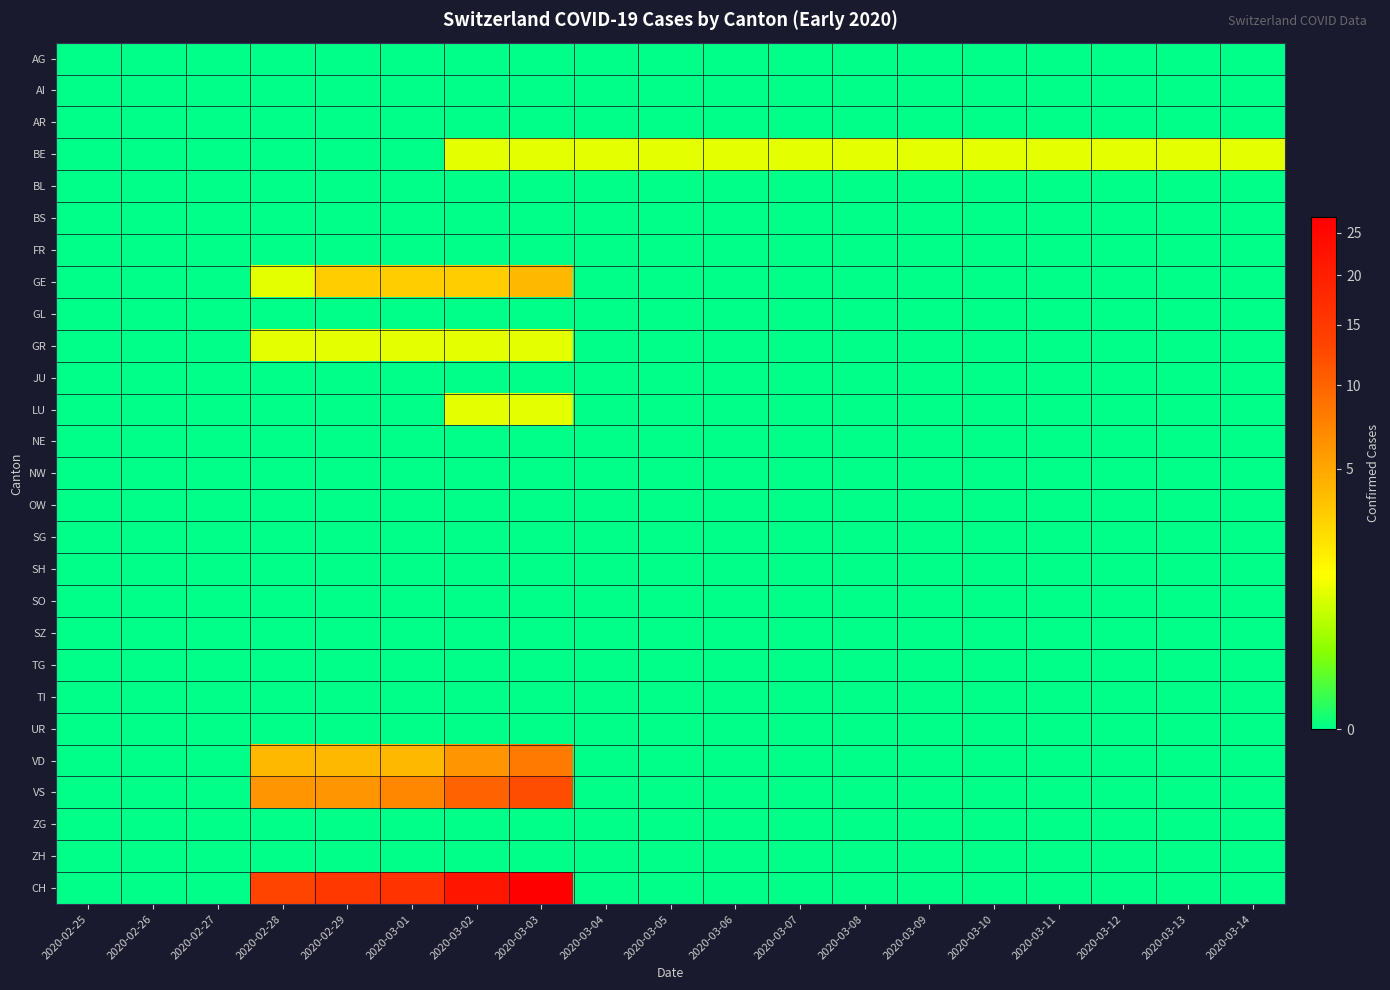

Reading left to right, extract all data points from this chart.

AG: 2020-02-25=0	2020-02-26=0	2020-02-27=0	2020-02-28=0	2020-02-29=0	2020-03-01=0	2020-03-02=0	2020-03-03=0	2020-03-04=0	2020-03-05=0	2020-03-06=0	2020-03-07=0	2020-03-08=0	2020-03-09=0	2020-03-10=0	2020-03-11=0	2020-03-12=0	2020-03-13=0	2020-03-14=0
AI: 2020-02-25=0	2020-02-26=0	2020-02-27=0	2020-02-28=0	2020-02-29=0	2020-03-01=0	2020-03-02=0	2020-03-03=0	2020-03-04=0	2020-03-05=0	2020-03-06=0	2020-03-07=0	2020-03-08=0	2020-03-09=0	2020-03-10=0	2020-03-11=0	2020-03-12=0	2020-03-13=0	2020-03-14=0
AR: 2020-02-25=0	2020-02-26=0	2020-02-27=0	2020-02-28=0	2020-02-29=0	2020-03-01=0	2020-03-02=0	2020-03-03=0	2020-03-04=0	2020-03-05=0	2020-03-06=0	2020-03-07=0	2020-03-08=0	2020-03-09=0	2020-03-10=0	2020-03-11=0	2020-03-12=0	2020-03-13=0	2020-03-14=0
BE: 2020-02-25=0	2020-02-26=0	2020-02-27=0	2020-02-28=0	2020-02-29=0	2020-03-01=0	2020-03-02=1	2020-03-03=1	2020-03-04=1	2020-03-05=1	2020-03-06=1	2020-03-07=1	2020-03-08=1	2020-03-09=1	2020-03-10=1	2020-03-11=1	2020-03-12=1	2020-03-13=1	2020-03-14=1
BL: 2020-02-25=0	2020-02-26=0	2020-02-27=0	2020-02-28=0	2020-02-29=0	2020-03-01=0	2020-03-02=0	2020-03-03=0	2020-03-04=0	2020-03-05=0	2020-03-06=0	2020-03-07=0	2020-03-08=0	2020-03-09=0	2020-03-10=0	2020-03-11=0	2020-03-12=0	2020-03-13=0	2020-03-14=0
BS: 2020-02-25=0	2020-02-26=0	2020-02-27=0	2020-02-28=0	2020-02-29=0	2020-03-01=0	2020-03-02=0	2020-03-03=0	2020-03-04=0	2020-03-05=0	2020-03-06=0	2020-03-07=0	2020-03-08=0	2020-03-09=0	2020-03-10=0	2020-03-11=0	2020-03-12=0	2020-03-13=0	2020-03-14=0
FR: 2020-02-25=0	2020-02-26=0	2020-02-27=0	2020-02-28=0	2020-02-29=0	2020-03-01=0	2020-03-02=0	2020-03-03=0	2020-03-04=0	2020-03-05=0	2020-03-06=0	2020-03-07=0	2020-03-08=0	2020-03-09=0	2020-03-10=0	2020-03-11=0	2020-03-12=0	2020-03-13=0	2020-03-14=0
GE: 2020-02-25=0	2020-02-26=0	2020-02-27=0	2020-02-28=1	2020-02-29=3	2020-03-01=3	2020-03-02=3	2020-03-03=4	2020-03-04=0	2020-03-05=0	2020-03-06=0	2020-03-07=0	2020-03-08=0	2020-03-09=0	2020-03-10=0	2020-03-11=0	2020-03-12=0	2020-03-13=0	2020-03-14=0
GL: 2020-02-25=0	2020-02-26=0	2020-02-27=0	2020-02-28=0	2020-02-29=0	2020-03-01=0	2020-03-02=0	2020-03-03=0	2020-03-04=0	2020-03-05=0	2020-03-06=0	2020-03-07=0	2020-03-08=0	2020-03-09=0	2020-03-10=0	2020-03-11=0	2020-03-12=0	2020-03-13=0	2020-03-14=0
GR: 2020-02-25=0	2020-02-26=0	2020-02-27=0	2020-02-28=1	2020-02-29=1	2020-03-01=1	2020-03-02=1	2020-03-03=1	2020-03-04=0	2020-03-05=0	2020-03-06=0	2020-03-07=0	2020-03-08=0	2020-03-09=0	2020-03-10=0	2020-03-11=0	2020-03-12=0	2020-03-13=0	2020-03-14=0
JU: 2020-02-25=0	2020-02-26=0	2020-02-27=0	2020-02-28=0	2020-02-29=0	2020-03-01=0	2020-03-02=0	2020-03-03=0	2020-03-04=0	2020-03-05=0	2020-03-06=0	2020-03-07=0	2020-03-08=0	2020-03-09=0	2020-03-10=0	2020-03-11=0	2020-03-12=0	2020-03-13=0	2020-03-14=0
LU: 2020-02-25=0	2020-02-26=0	2020-02-27=0	2020-02-28=0	2020-02-29=0	2020-03-01=0	2020-03-02=1	2020-03-03=1	2020-03-04=0	2020-03-05=0	2020-03-06=0	2020-03-07=0	2020-03-08=0	2020-03-09=0	2020-03-10=0	2020-03-11=0	2020-03-12=0	2020-03-13=0	2020-03-14=0
NE: 2020-02-25=0	2020-02-26=0	2020-02-27=0	2020-02-28=0	2020-02-29=0	2020-03-01=0	2020-03-02=0	2020-03-03=0	2020-03-04=0	2020-03-05=0	2020-03-06=0	2020-03-07=0	2020-03-08=0	2020-03-09=0	2020-03-10=0	2020-03-11=0	2020-03-12=0	2020-03-13=0	2020-03-14=0
NW: 2020-02-25=0	2020-02-26=0	2020-02-27=0	2020-02-28=0	2020-02-29=0	2020-03-01=0	2020-03-02=0	2020-03-03=0	2020-03-04=0	2020-03-05=0	2020-03-06=0	2020-03-07=0	2020-03-08=0	2020-03-09=0	2020-03-10=0	2020-03-11=0	2020-03-12=0	2020-03-13=0	2020-03-14=0
OW: 2020-02-25=0	2020-02-26=0	2020-02-27=0	2020-02-28=0	2020-02-29=0	2020-03-01=0	2020-03-02=0	2020-03-03=0	2020-03-04=0	2020-03-05=0	2020-03-06=0	2020-03-07=0	2020-03-08=0	2020-03-09=0	2020-03-10=0	2020-03-11=0	2020-03-12=0	2020-03-13=0	2020-03-14=0
SG: 2020-02-25=0	2020-02-26=0	2020-02-27=0	2020-02-28=0	2020-02-29=0	2020-03-01=0	2020-03-02=0	2020-03-03=0	2020-03-04=0	2020-03-05=0	2020-03-06=0	2020-03-07=0	2020-03-08=0	2020-03-09=0	2020-03-10=0	2020-03-11=0	2020-03-12=0	2020-03-13=0	2020-03-14=0
SH: 2020-02-25=0	2020-02-26=0	2020-02-27=0	2020-02-28=0	2020-02-29=0	2020-03-01=0	2020-03-02=0	2020-03-03=0	2020-03-04=0	2020-03-05=0	2020-03-06=0	2020-03-07=0	2020-03-08=0	2020-03-09=0	2020-03-10=0	2020-03-11=0	2020-03-12=0	2020-03-13=0	2020-03-14=0
SO: 2020-02-25=0	2020-02-26=0	2020-02-27=0	2020-02-28=0	2020-02-29=0	2020-03-01=0	2020-03-02=0	2020-03-03=0	2020-03-04=0	2020-03-05=0	2020-03-06=0	2020-03-07=0	2020-03-08=0	2020-03-09=0	2020-03-10=0	2020-03-11=0	2020-03-12=0	2020-03-13=0	2020-03-14=0
SZ: 2020-02-25=0	2020-02-26=0	2020-02-27=0	2020-02-28=0	2020-02-29=0	2020-03-01=0	2020-03-02=0	2020-03-03=0	2020-03-04=0	2020-03-05=0	2020-03-06=0	2020-03-07=0	2020-03-08=0	2020-03-09=0	2020-03-10=0	2020-03-11=0	2020-03-12=0	2020-03-13=0	2020-03-14=0
TG: 2020-02-25=0	2020-02-26=0	2020-02-27=0	2020-02-28=0	2020-02-29=0	2020-03-01=0	2020-03-02=0	2020-03-03=0	2020-03-04=0	2020-03-05=0	2020-03-06=0	2020-03-07=0	2020-03-08=0	2020-03-09=0	2020-03-10=0	2020-03-11=0	2020-03-12=0	2020-03-13=0	2020-03-14=0
TI: 2020-02-25=0	2020-02-26=0	2020-02-27=0	2020-02-28=0	2020-02-29=0	2020-03-01=0	2020-03-02=0	2020-03-03=0	2020-03-04=0	2020-03-05=0	2020-03-06=0	2020-03-07=0	2020-03-08=0	2020-03-09=0	2020-03-10=0	2020-03-11=0	2020-03-12=0	2020-03-13=0	2020-03-14=0
UR: 2020-02-25=0	2020-02-26=0	2020-02-27=0	2020-02-28=0	2020-02-29=0	2020-03-01=0	2020-03-02=0	2020-03-03=0	2020-03-04=0	2020-03-05=0	2020-03-06=0	2020-03-07=0	2020-03-08=0	2020-03-09=0	2020-03-10=0	2020-03-11=0	2020-03-12=0	2020-03-13=0	2020-03-14=0
VD: 2020-02-25=0	2020-02-26=0	2020-02-27=0	2020-02-28=4	2020-02-29=4	2020-03-01=4	2020-03-02=6	2020-03-03=8	2020-03-04=0	2020-03-05=0	2020-03-06=0	2020-03-07=0	2020-03-08=0	2020-03-09=0	2020-03-10=0	2020-03-11=0	2020-03-12=0	2020-03-13=0	2020-03-14=0
VS: 2020-02-25=0	2020-02-26=0	2020-02-27=0	2020-02-28=6	2020-02-29=6	2020-03-01=7	2020-03-02=10	2020-03-03=12	2020-03-04=0	2020-03-05=0	2020-03-06=0	2020-03-07=0	2020-03-08=0	2020-03-09=0	2020-03-10=0	2020-03-11=0	2020-03-12=0	2020-03-13=0	2020-03-14=0
ZG: 2020-02-25=0	2020-02-26=0	2020-02-27=0	2020-02-28=0	2020-02-29=0	2020-03-01=0	2020-03-02=0	2020-03-03=0	2020-03-04=0	2020-03-05=0	2020-03-06=0	2020-03-07=0	2020-03-08=0	2020-03-09=0	2020-03-10=0	2020-03-11=0	2020-03-12=0	2020-03-13=0	2020-03-14=0
ZH: 2020-02-25=0	2020-02-26=0	2020-02-27=0	2020-02-28=0	2020-02-29=0	2020-03-01=0	2020-03-02=0	2020-03-03=0	2020-03-04=0	2020-03-05=0	2020-03-06=0	2020-03-07=0	2020-03-08=0	2020-03-09=0	2020-03-10=0	2020-03-11=0	2020-03-12=0	2020-03-13=0	2020-03-14=0
CH: 2020-02-25=0	2020-02-26=0	2020-02-27=0	2020-02-28=13	2020-02-29=15	2020-03-01=16	2020-03-02=22	2020-03-03=27	2020-03-04=0	2020-03-05=0	2020-03-06=0	2020-03-07=0	2020-03-08=0	2020-03-09=0	2020-03-10=0	2020-03-11=0	2020-03-12=0	2020-03-13=0	2020-03-14=0